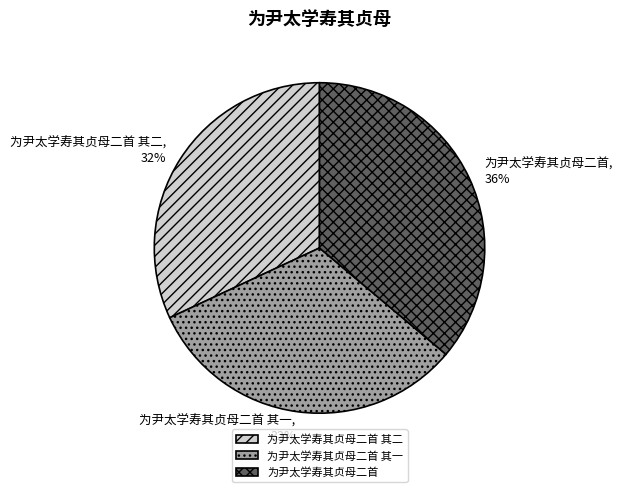

Which slice is the largest?

为尹太学寿其贞母二首